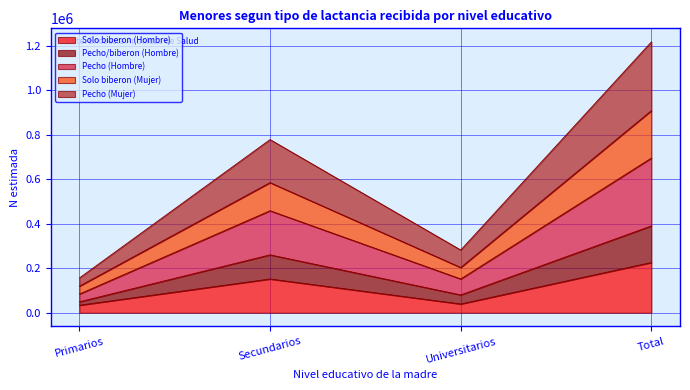

At which category does Pecho (Hombre) reach its first local peak?

Secundarios